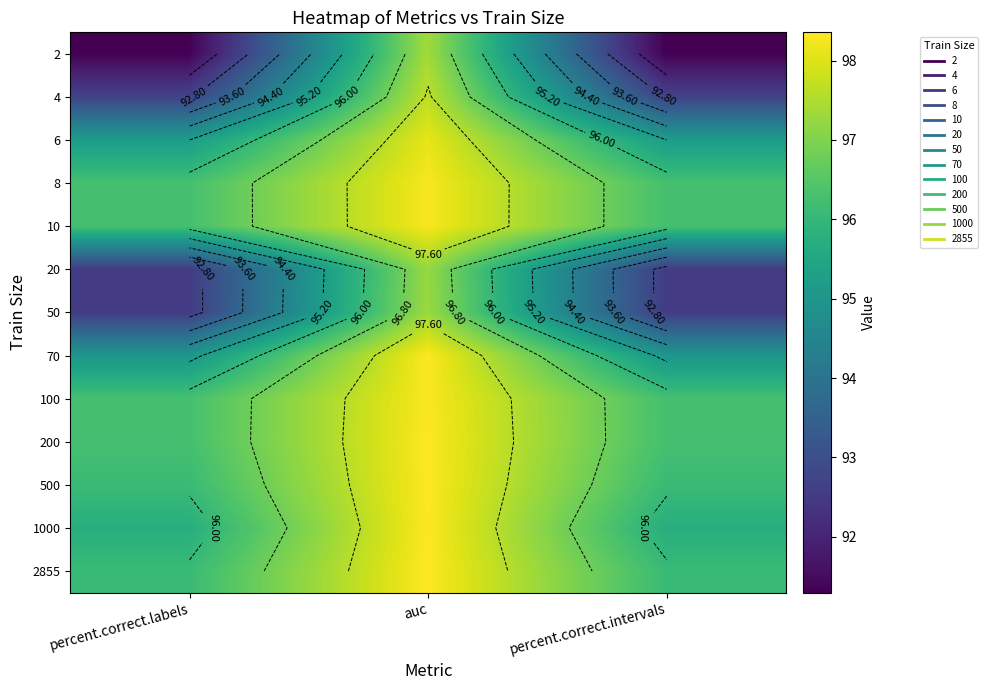

Is the value of 2855 at percent.correct.labels greater than the value of 2 at percent.correct.labels?

Yes